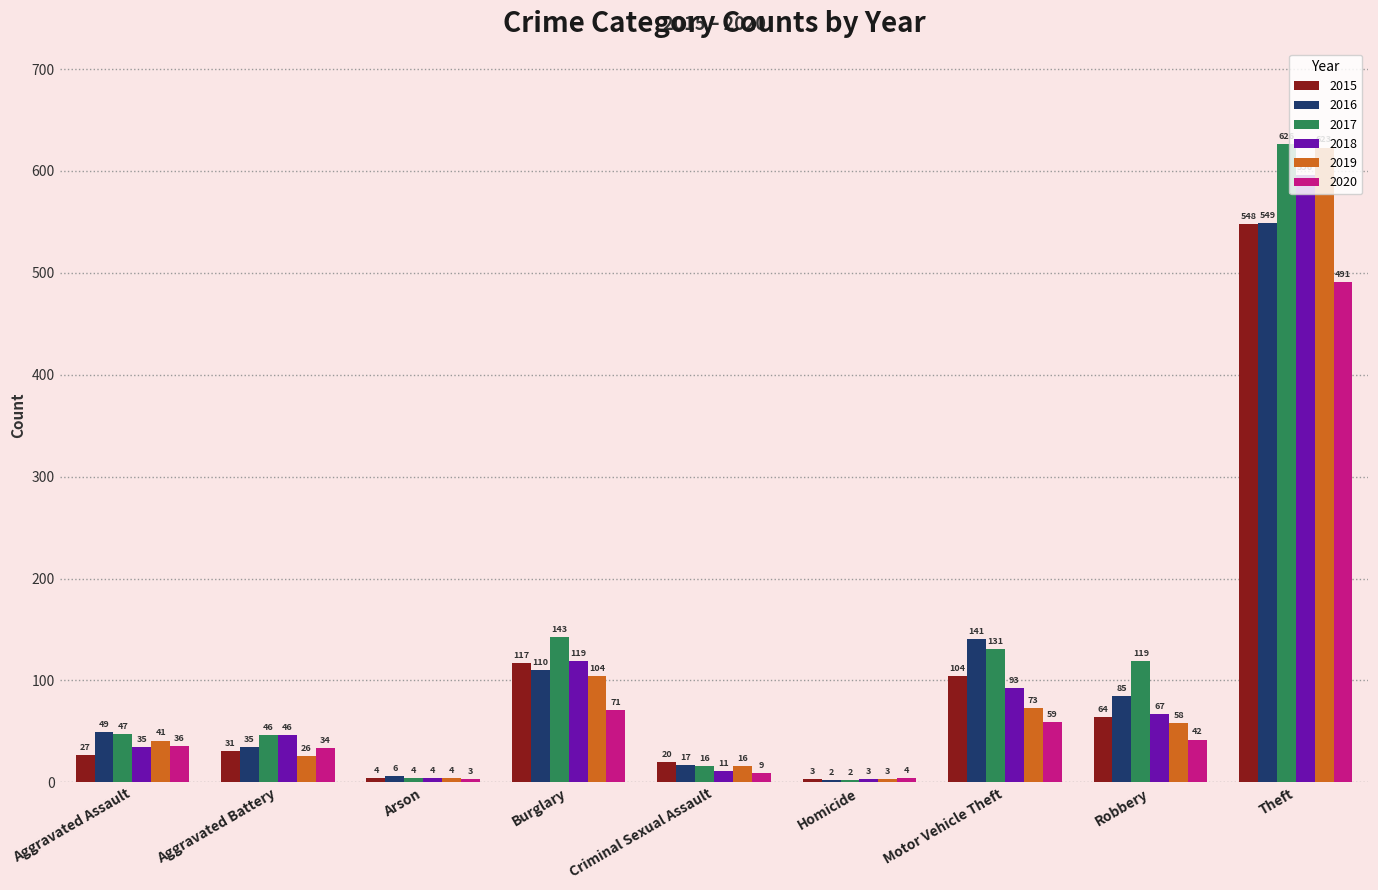

Count the number of categories in the chart.

9